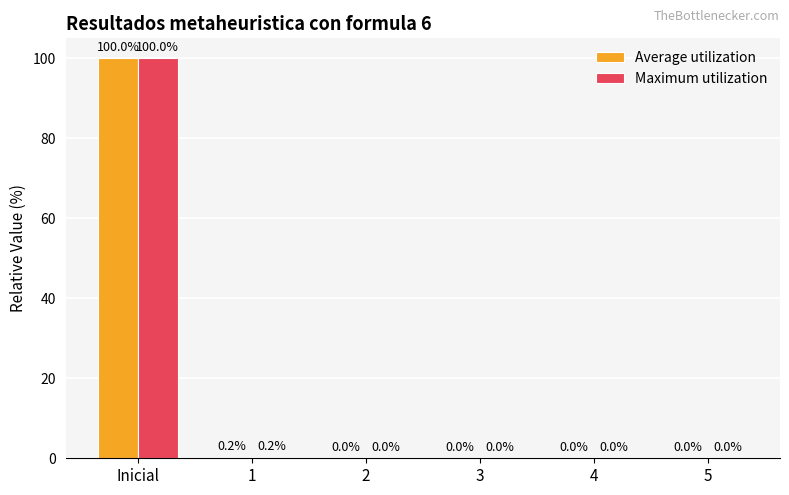

What is the sum of all Maximum utilization values?

100.2